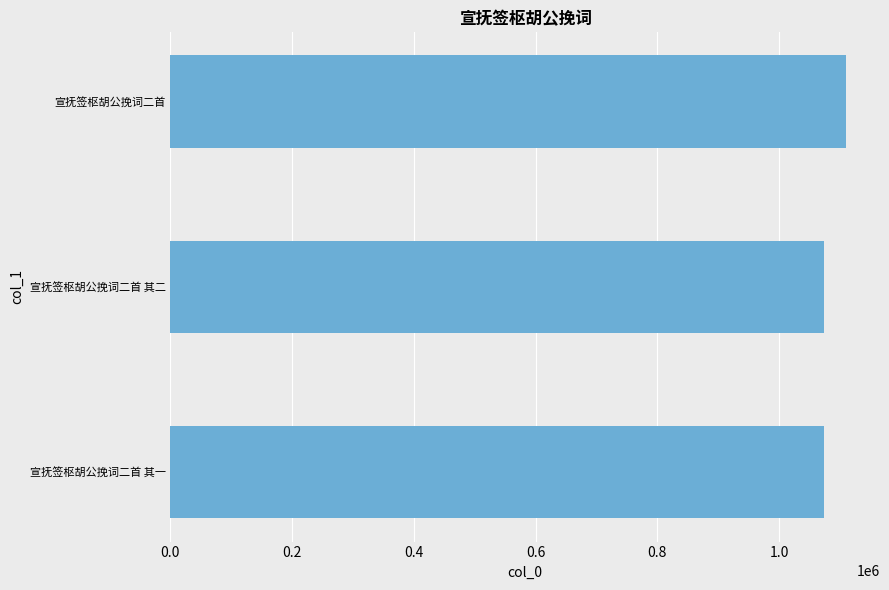

What is the change in value from 宣抚签枢胡公挽词二首 其二 to 宣抚签枢胡公挽词二首?

+36538